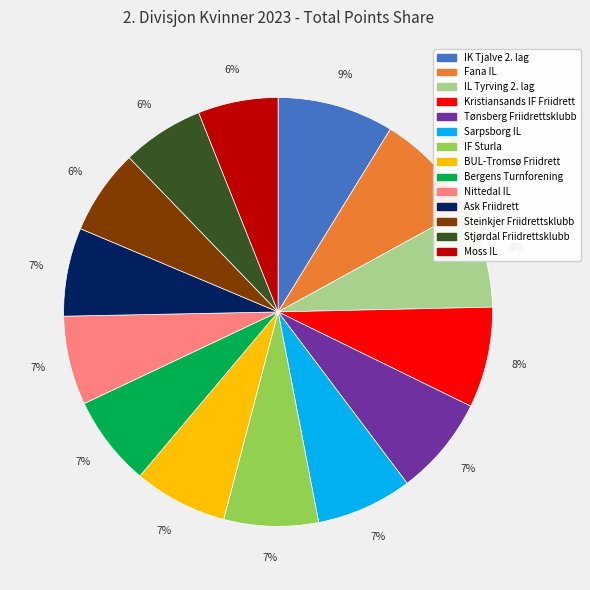

To the nearest percent, what portion does Stjørdal Friidrettsklubb represent?

6%